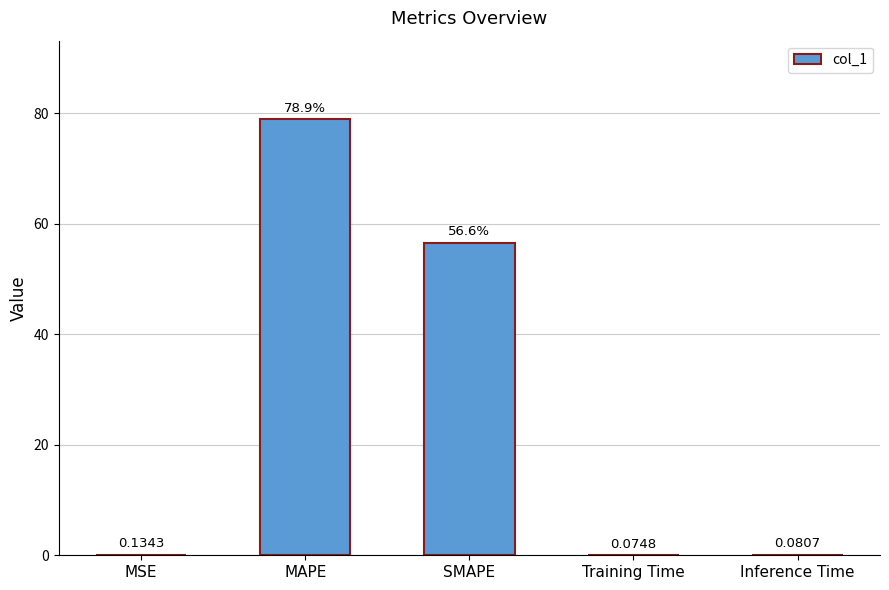

True or false: the data shows 56.6 at SMAPE.

True